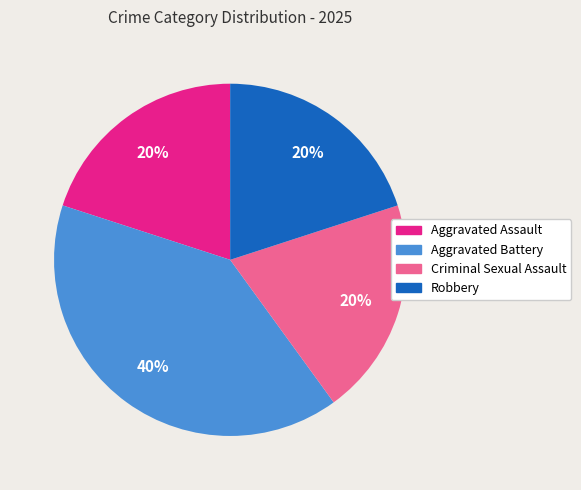

What percentage is the Aggravated Battery slice, to the nearest percent?

40%